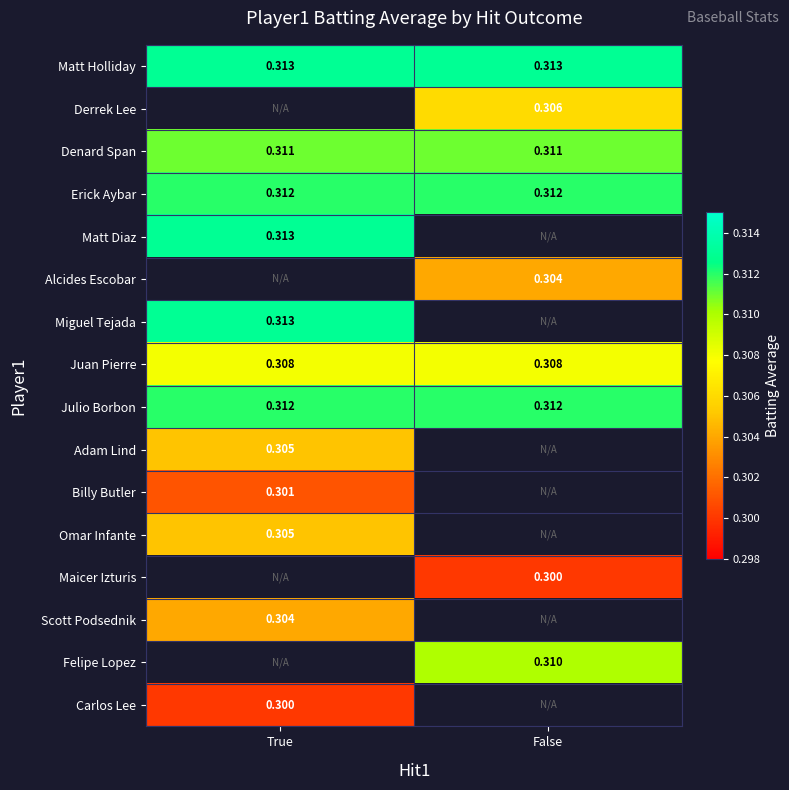

Which has a higher value, False or True?

False